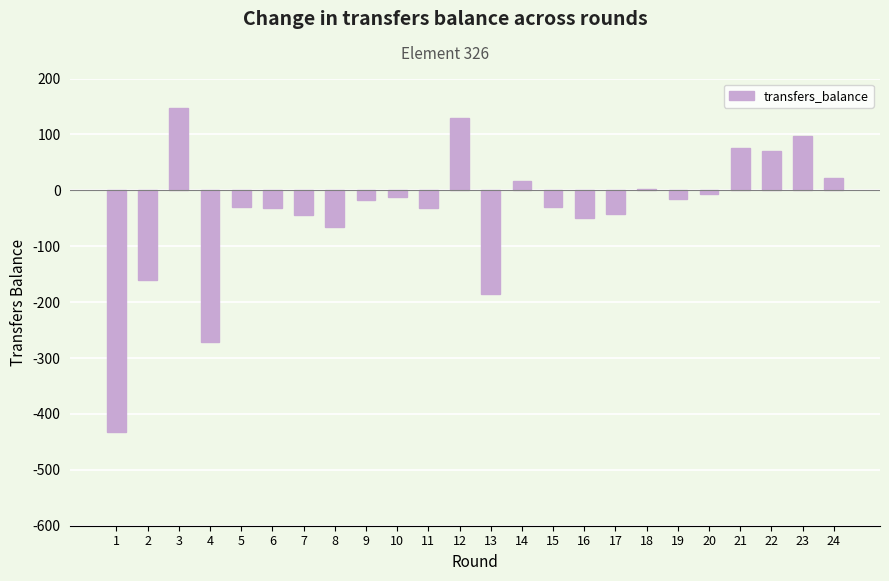

Where does the data first go above -17?

3